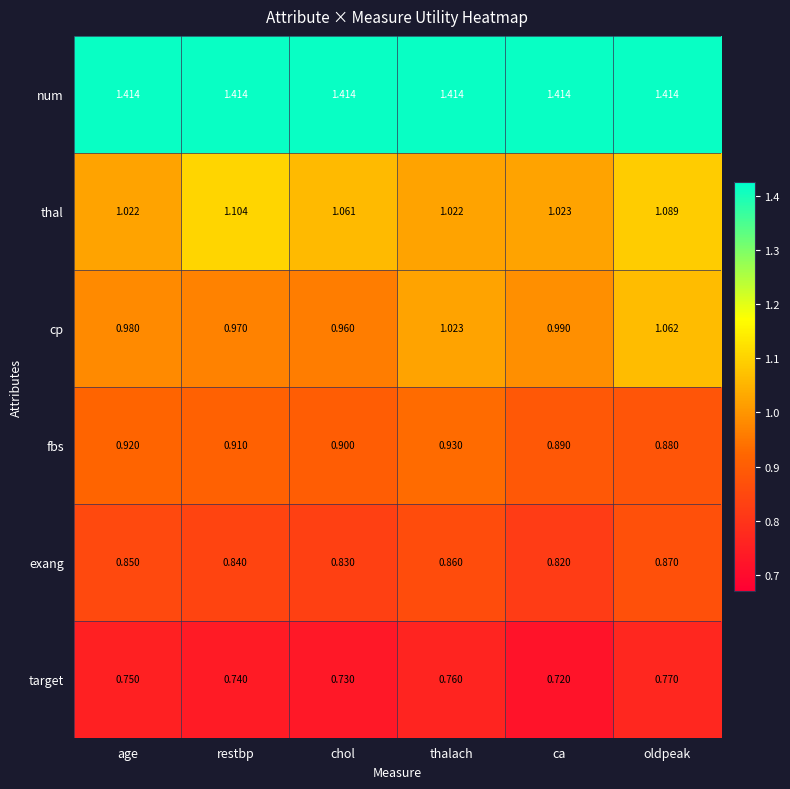

Rank the series at restbp from highest to lowest value.

num, thal, cp, fbs, exang, target